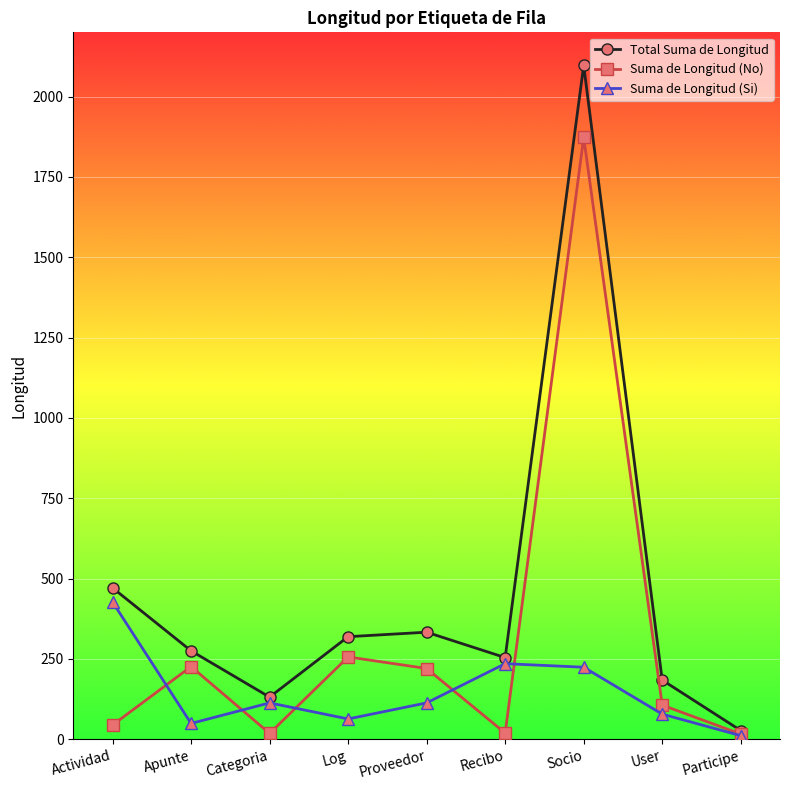

Where do Suma de Longitud (Si) and Suma de Longitud (No) first cross each other?

Actividad and Apunte